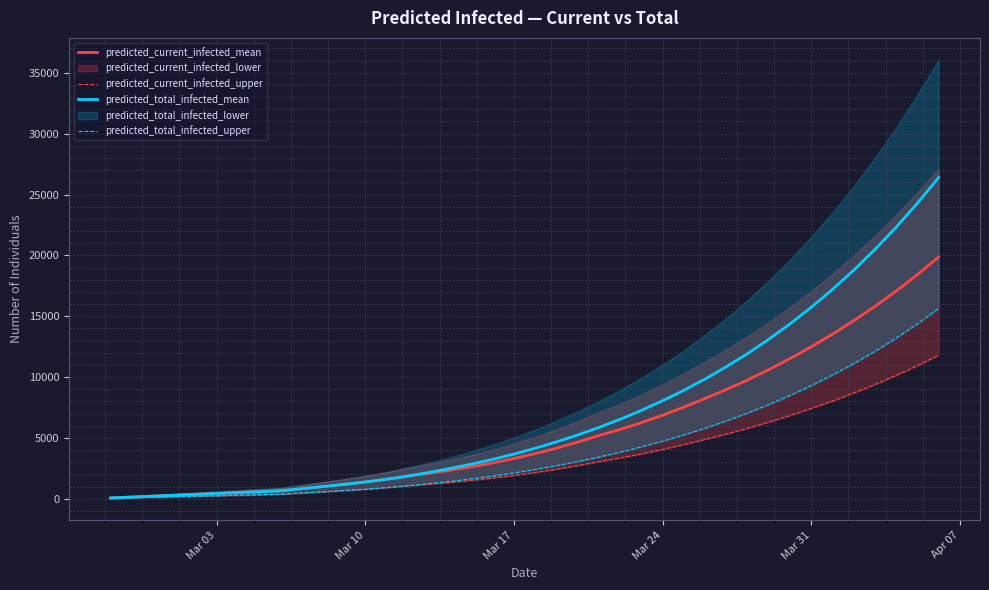

Is the value of predicted_total_infected_mean at 36 greater than the value of predicted_current_infected_upper at 14?

Yes